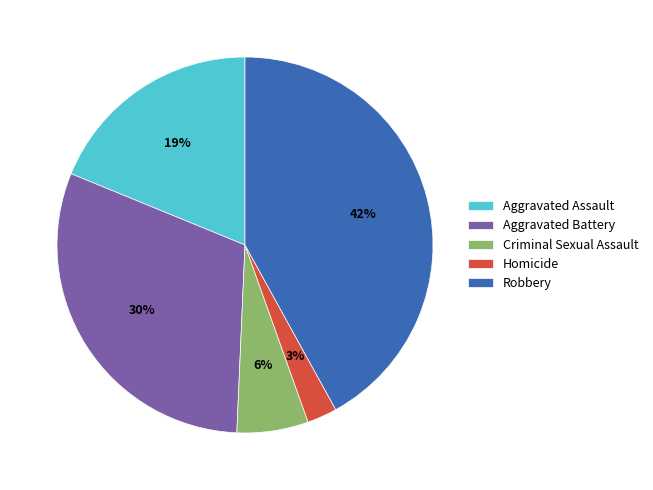

Rank the categories by value from lowest to highest.

Homicide, Criminal Sexual Assault, Aggravated Assault, Aggravated Battery, Robbery